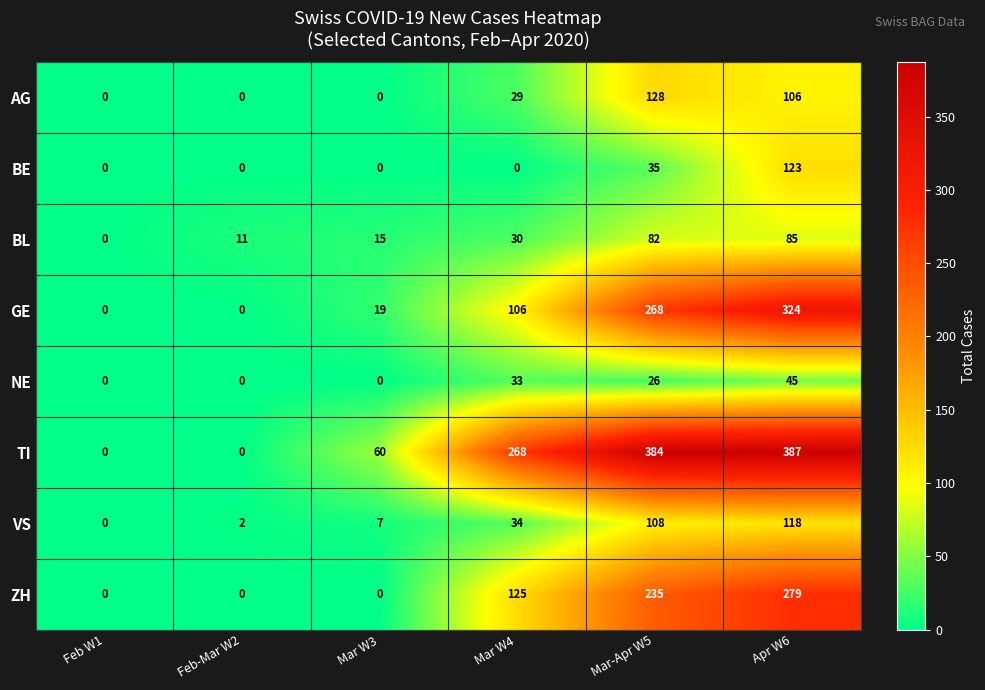

Is the value of TI at Mar W4 greater than the value of AG at Feb W1?

Yes